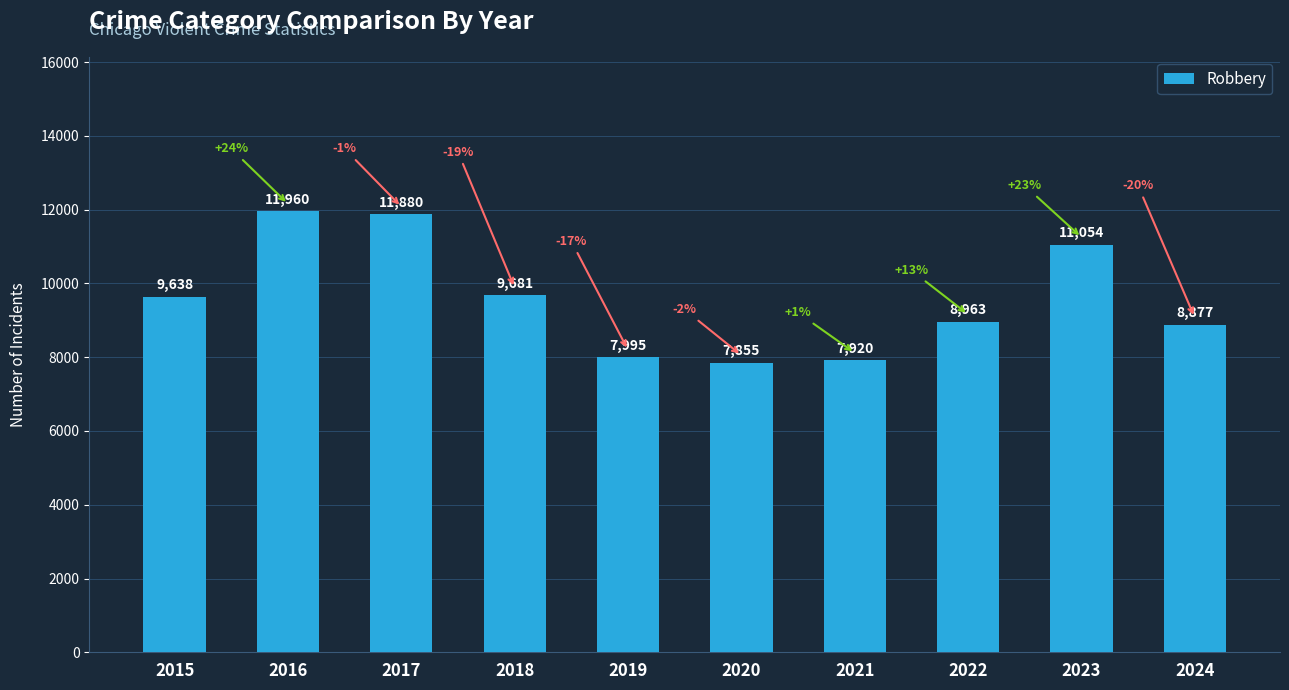

Reading left to right, list all the values displayed in this chart.

9638	11960	11880	9681	7995	7855	7920	8963	11054	8877